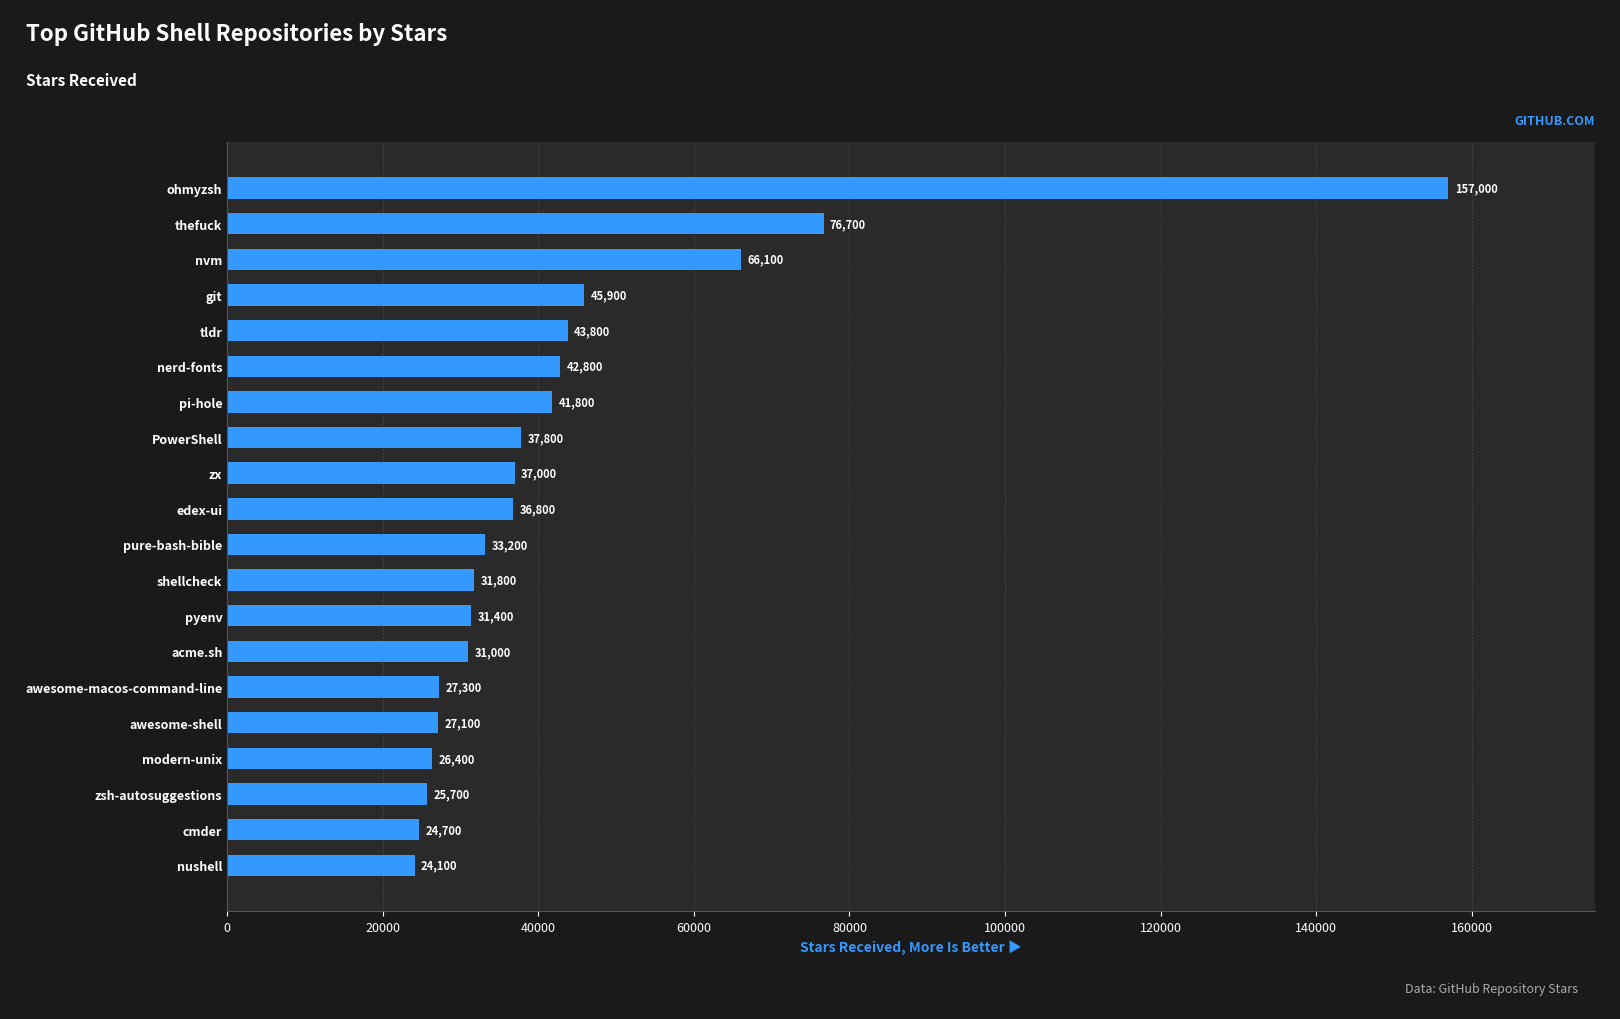

True or false: the data shows 117829 at thefuck.

False